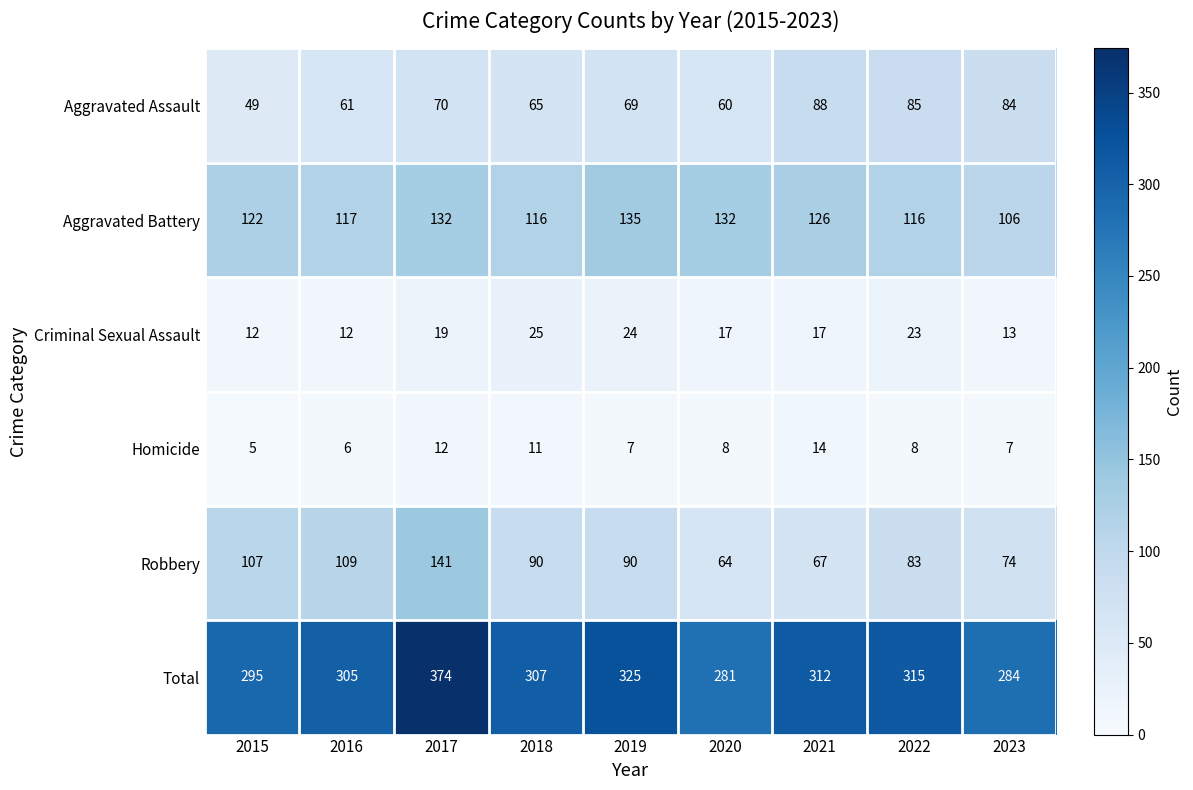

Which series has the largest total across all categories?

Total